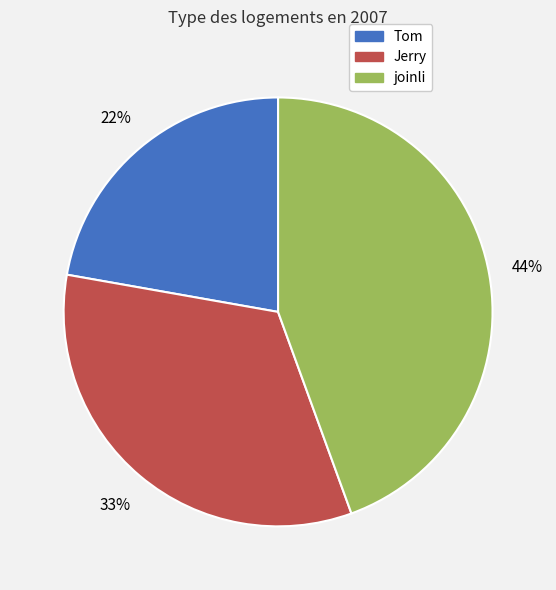

Rank the categories by value from highest to lowest.

joinli, Jerry, Tom